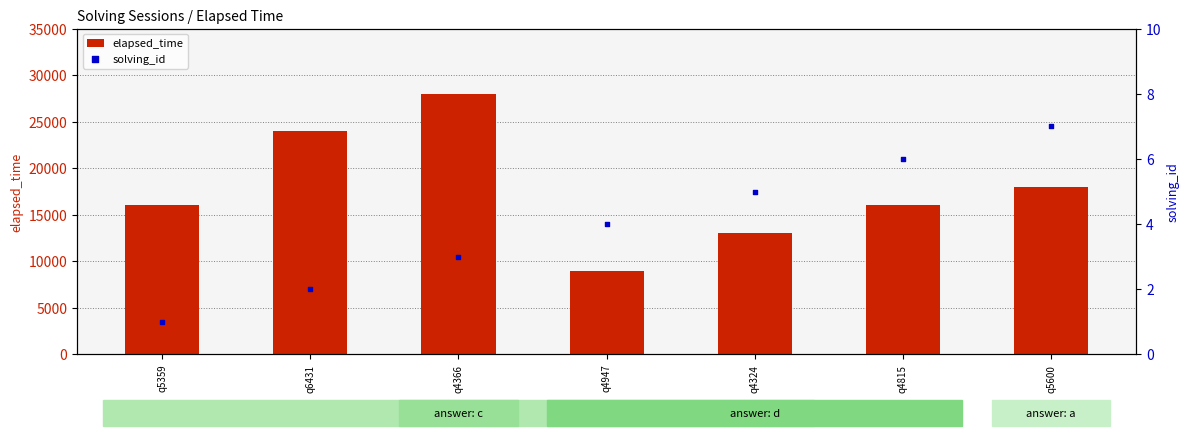

What are all the series names shown in the legend?

elapsed_time, solving_id